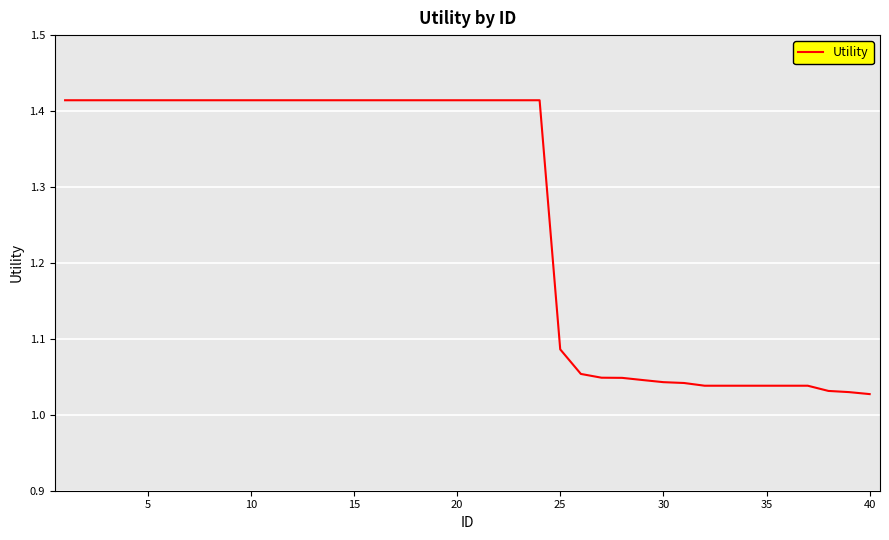

How many lines are shown in the chart?

1